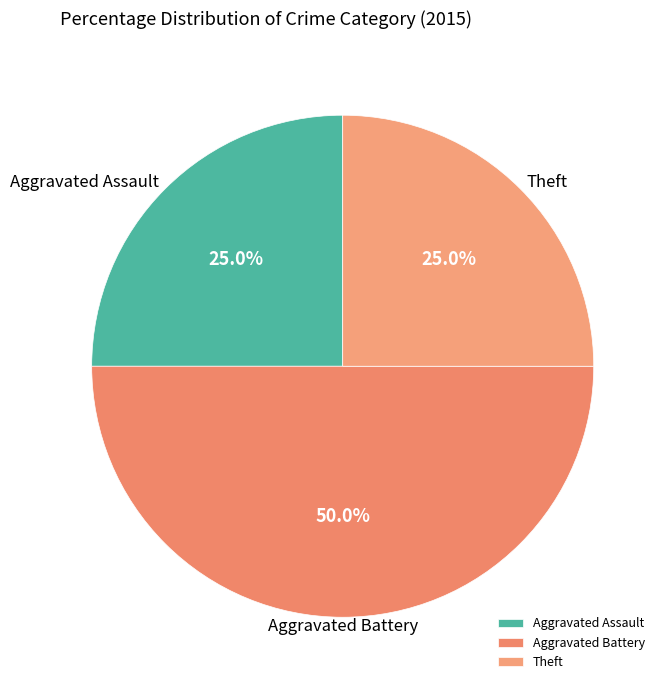

What is the ratio of the value at Aggravated Battery to the value at Theft?

2.0